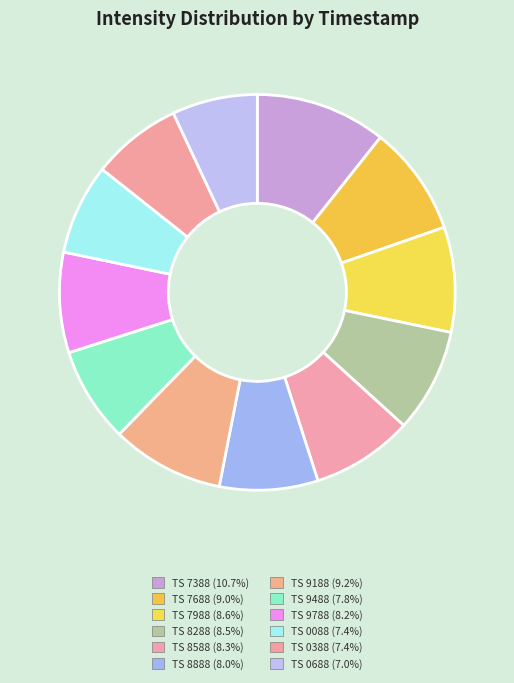

How many slices are in this pie chart?

12